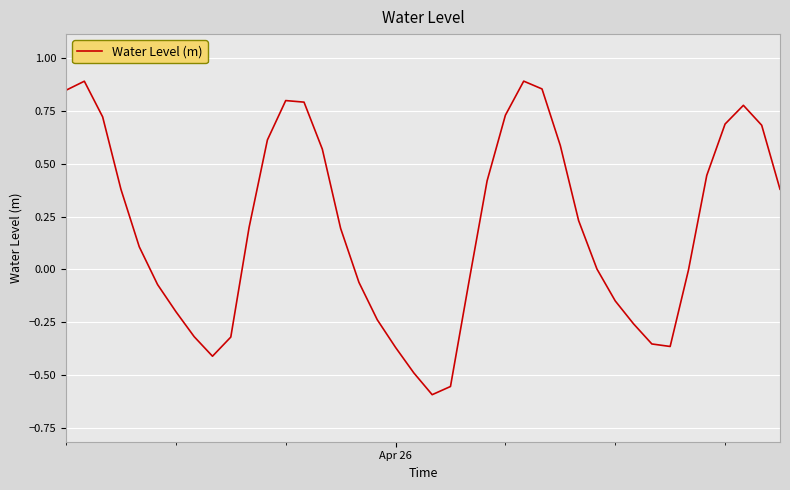

What is the difference between the maximum and minimum values?

1.5